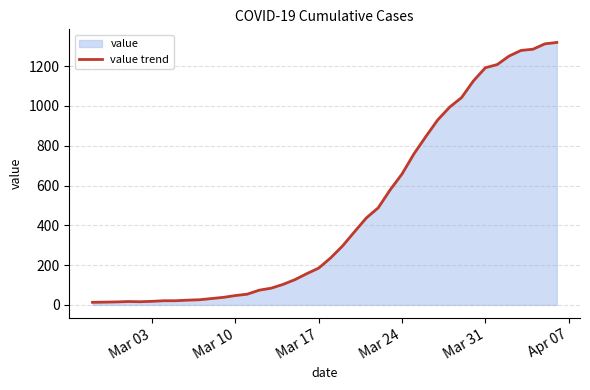

What is the greatest value displayed?

1319